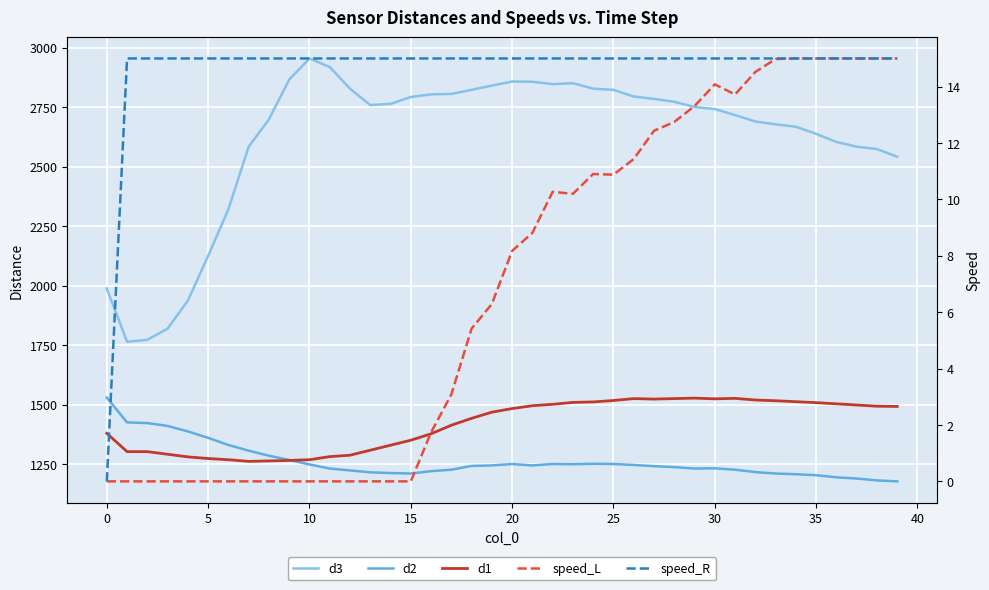

At which label is speed_L closest to 7?

19